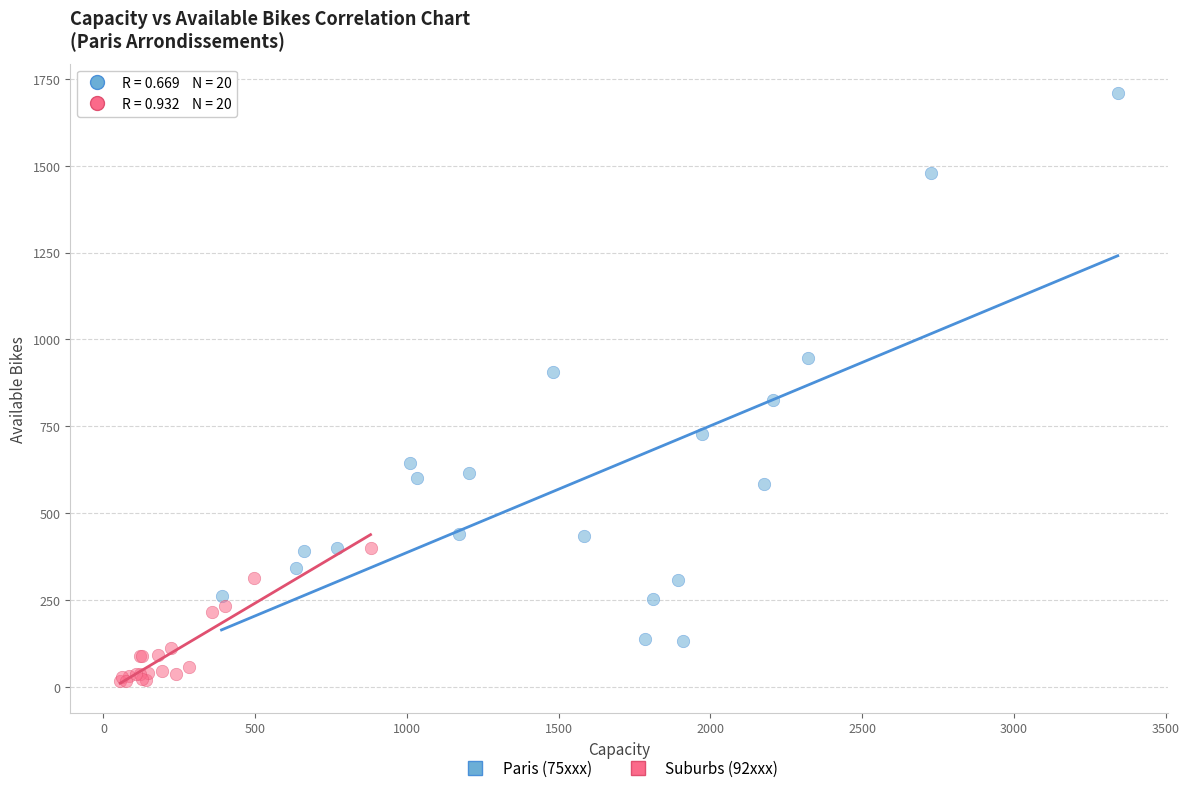

Which series contains the lowest Y value?

Suburbs (92xxx)